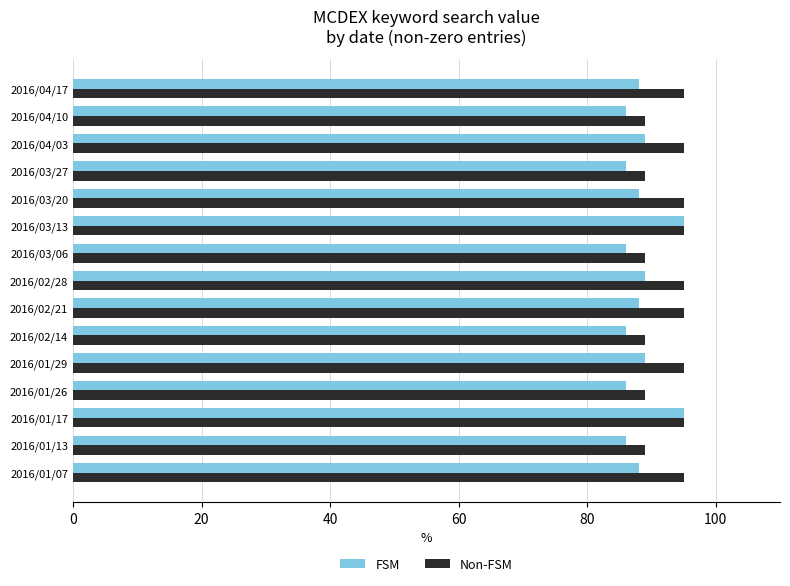

What is the difference between the highest and lowest values at 2016/01/29?

6